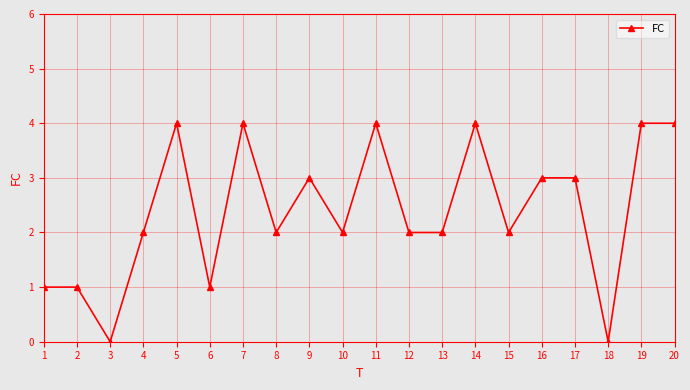

Reading right to left, transcribe all the data shown in this chart.

20=4	19=4	18=0	17=3	16=3	15=2	14=4	13=2	12=2	11=4	10=2	9=3	8=2	7=4	6=1	5=4	4=2	3=0	2=1	1=1